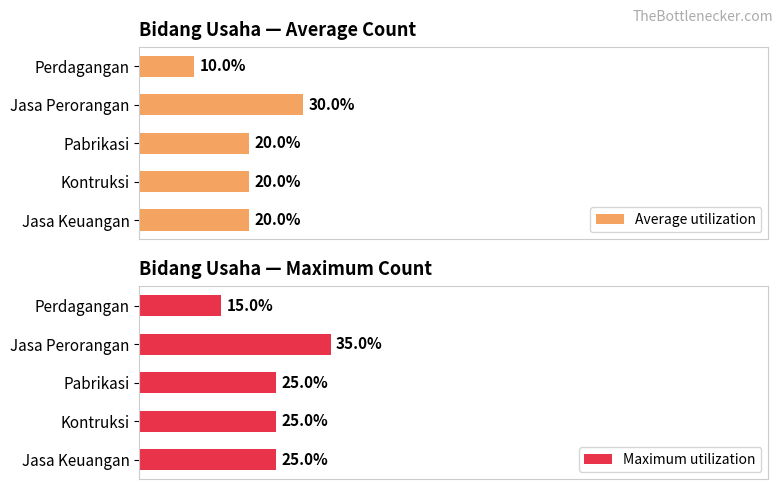

At which label does Maximum utilization reach its minimum?

Perdagangan